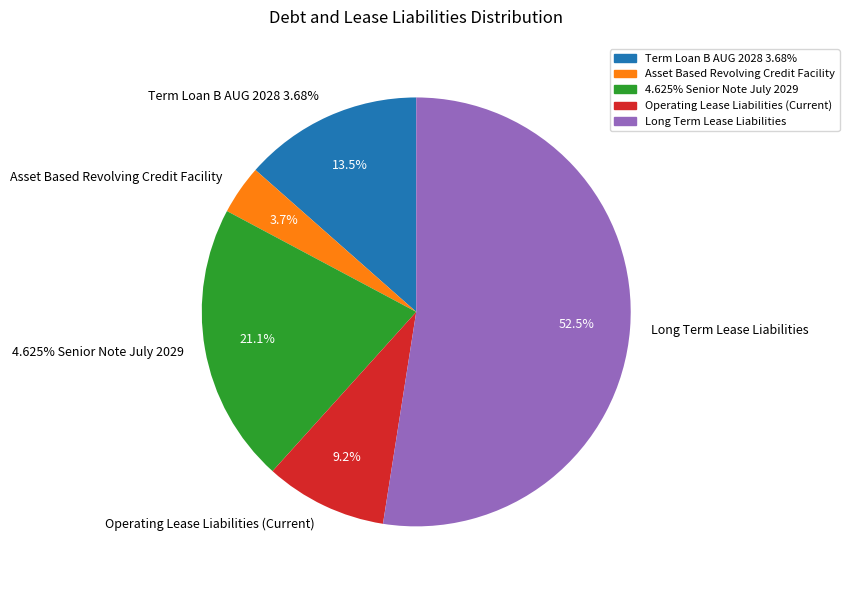

Rank the categories by value from highest to lowest.

Long Term Lease Liabilities, 4.625% Senior Note July 2029, Term Loan B AUG 2028 3.68%, Operating Lease Liabilities (Current), Asset Based Revolving Credit Facility